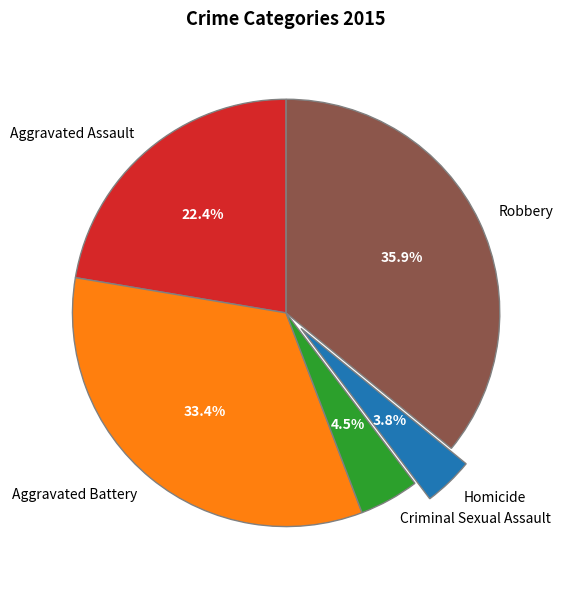

True or false: Aggravated Battery accounts for 20% of the total.

False